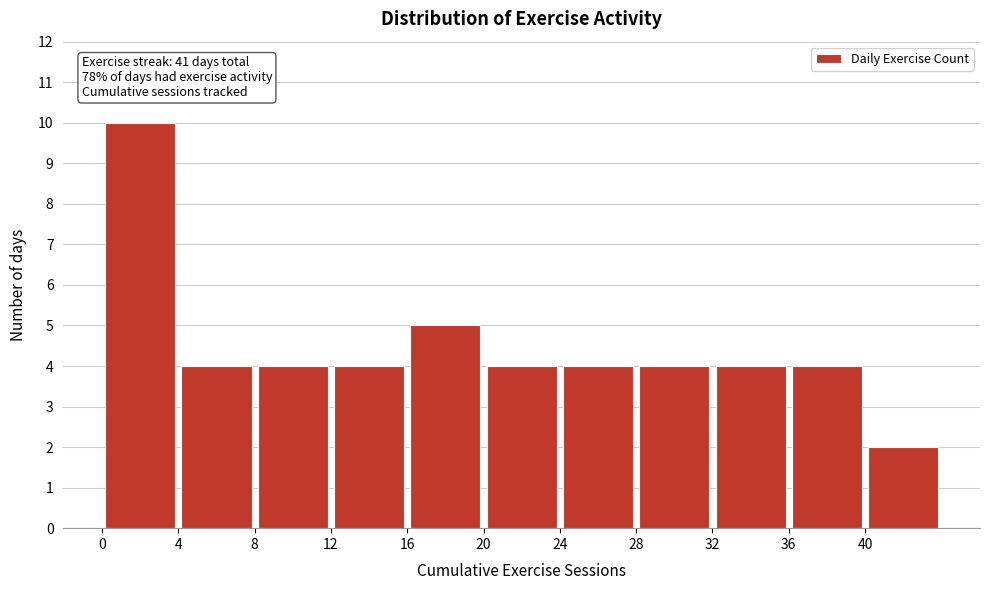

Which range on the x-axis has the tallest bar?

0 to 4